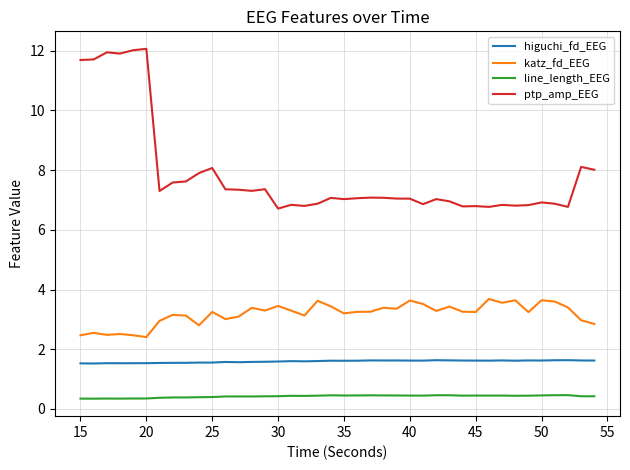

Which series has the largest total across all categories?

ptp_amp_EEG